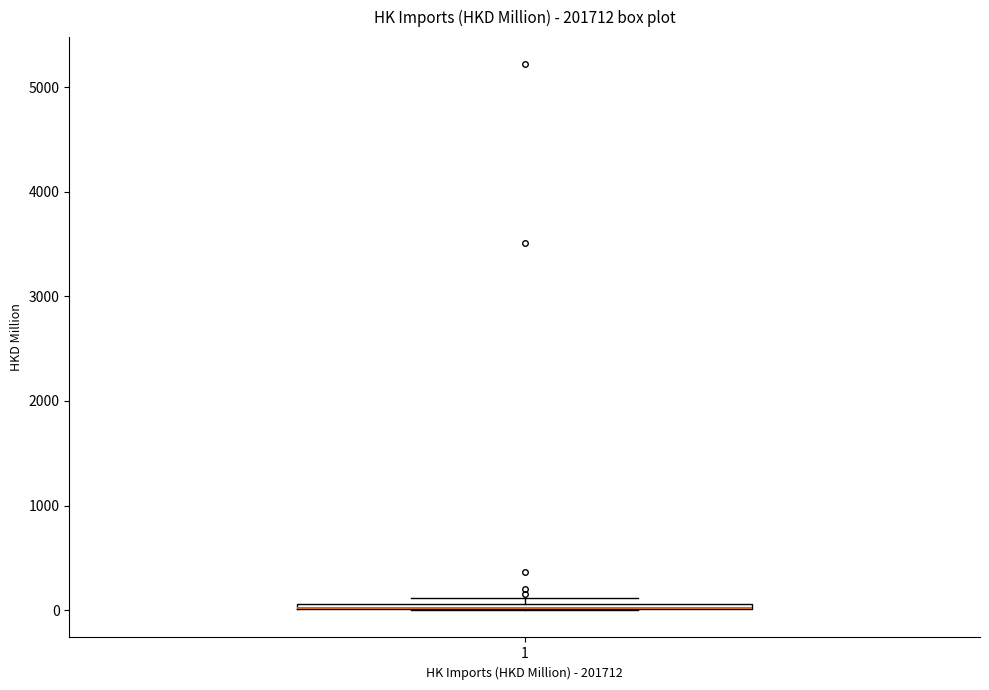

Where is the lower edge of the box at x = 1 on the y-axis? The values are not printed on the chart, so give them approximately, as read against the axis.

0